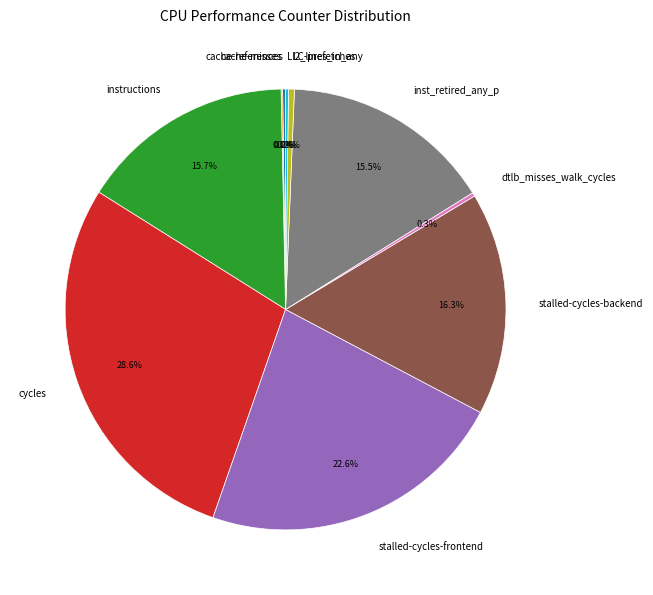

Combined, what portion of the pie is stalled-cycles-backend and inst_retired_any_p?

31.8%